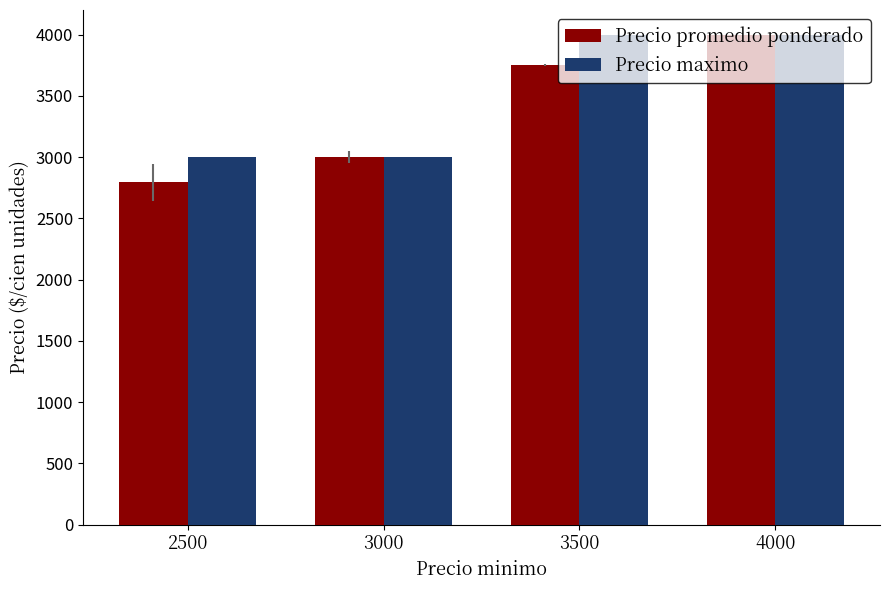

What is the sum of the Precio promedio ponderado values at 3000 and 3500?

6749